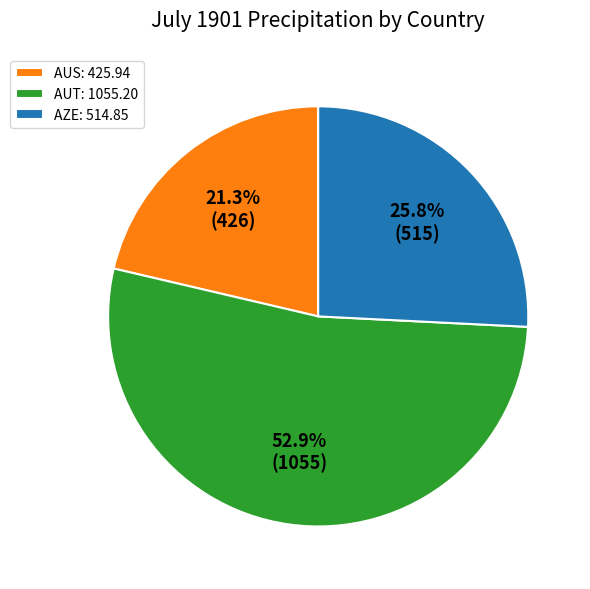

What percentage do AZE and AUT together represent?

78.7%